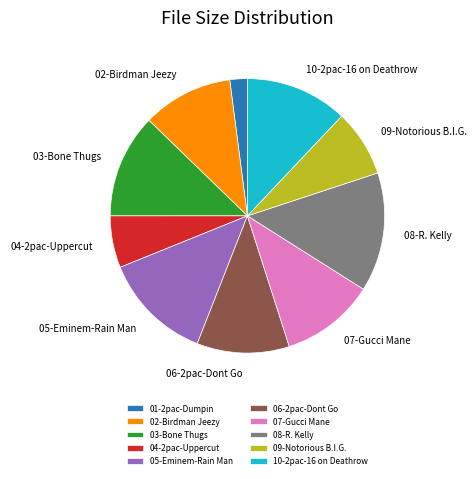

How many slices are in this pie chart?

10